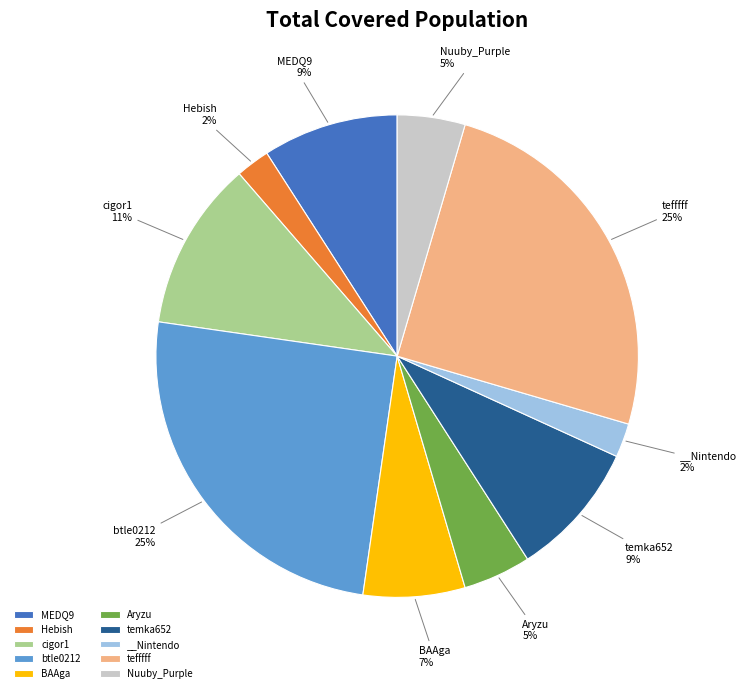

What percentage is the tefffff slice, to the nearest percent?

25%